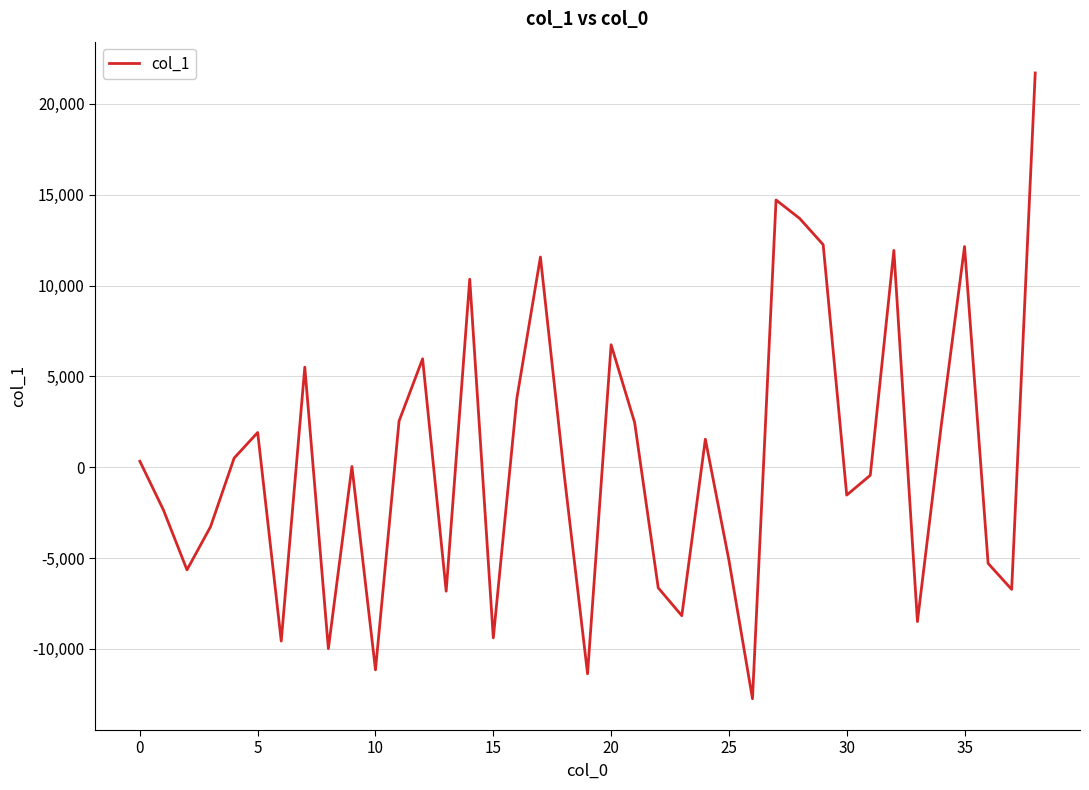

What is the difference between the maximum and minimum values?

34450.2